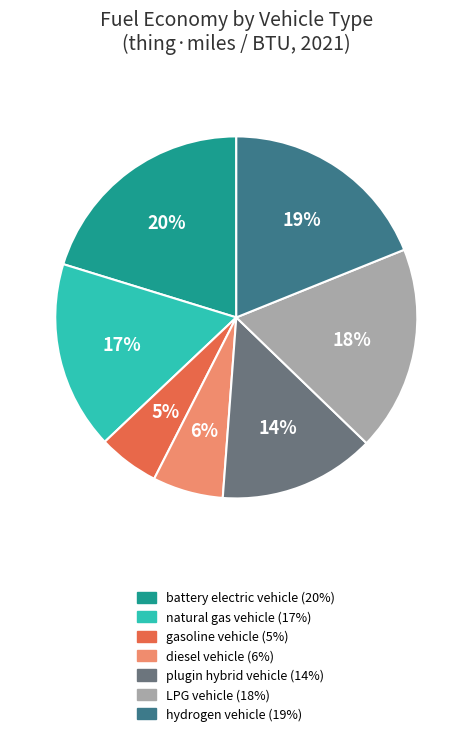

Is there any slice that represents more than half of the pie?

No